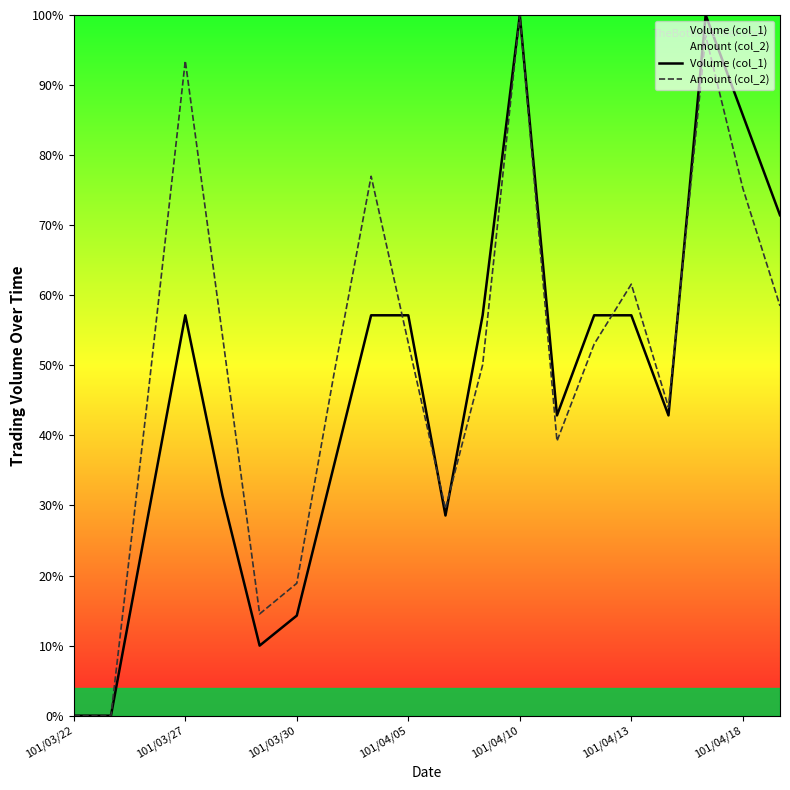

At which category is the sum across all series the highest?

101/04/10